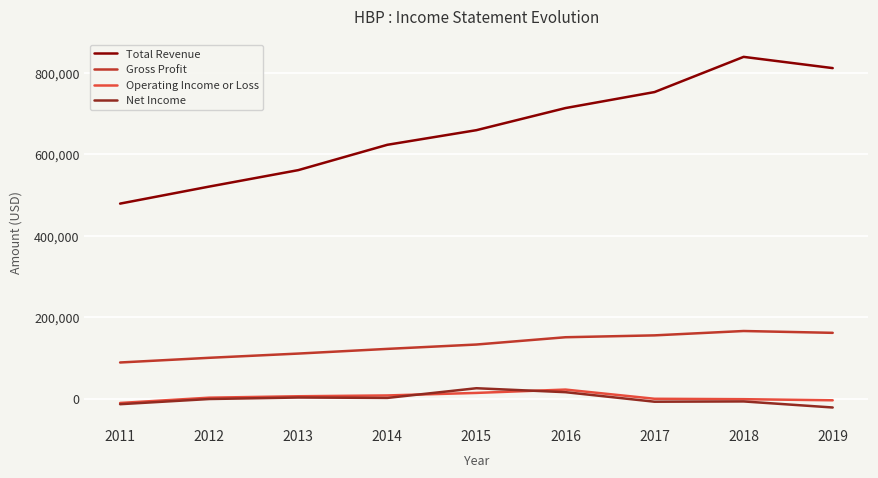

What are all the series names shown in the legend?

Total Revenue, Gross Profit, Operating Income or Loss, Net Income